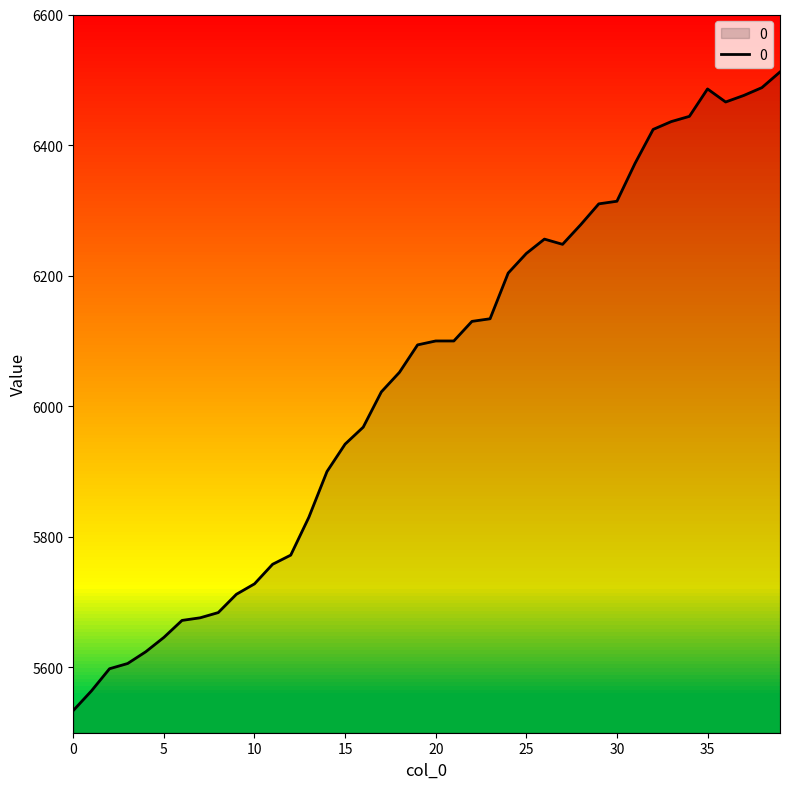

What is the difference between the maximum and minimum values?

978